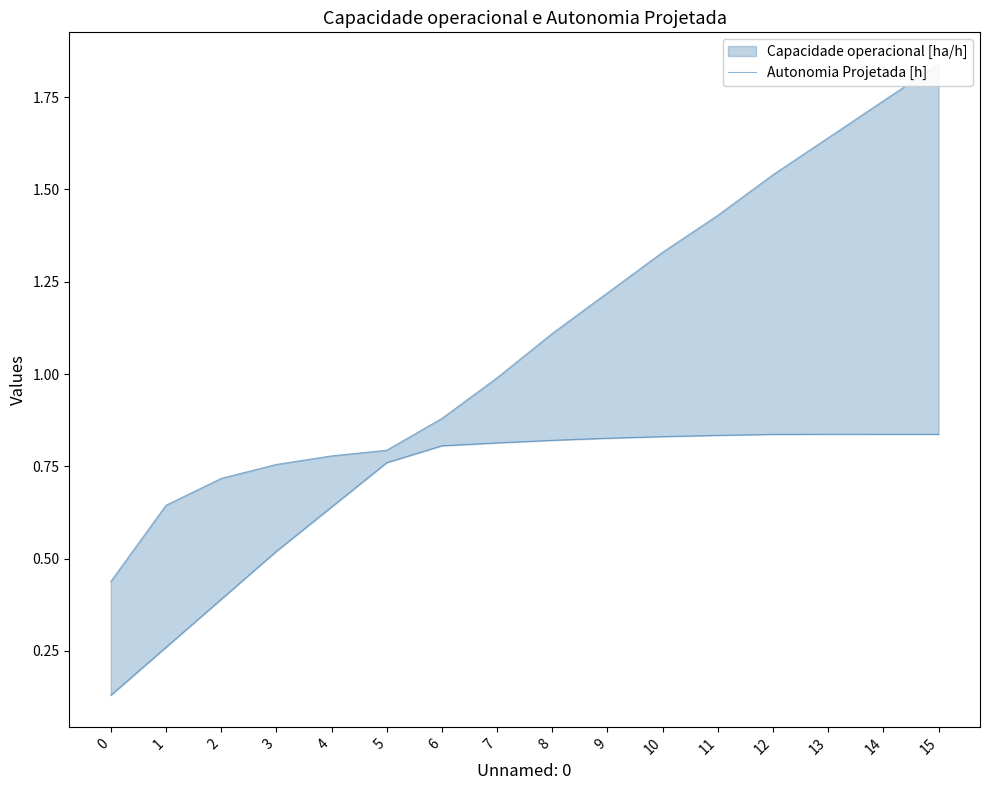

What is the sum of all values?

17.8